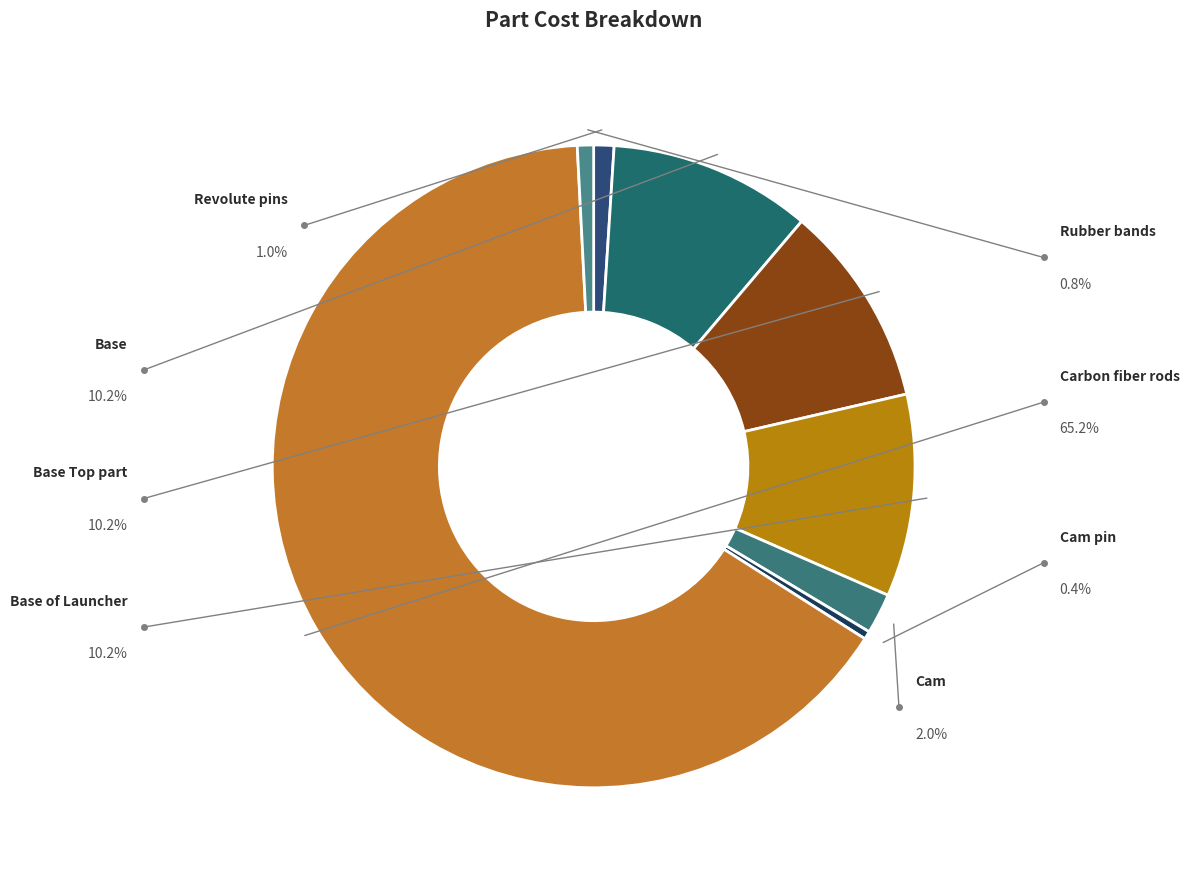

What is the majority slice?

Carbon fiber rods